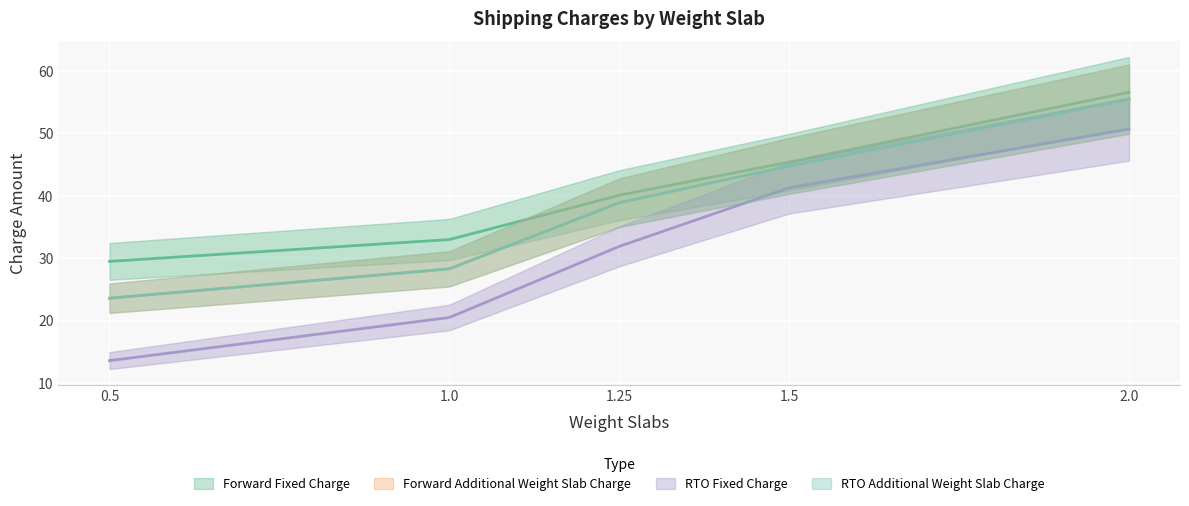

Which series changed the most between 0.5 and 1.0?

RTO Fixed Charge